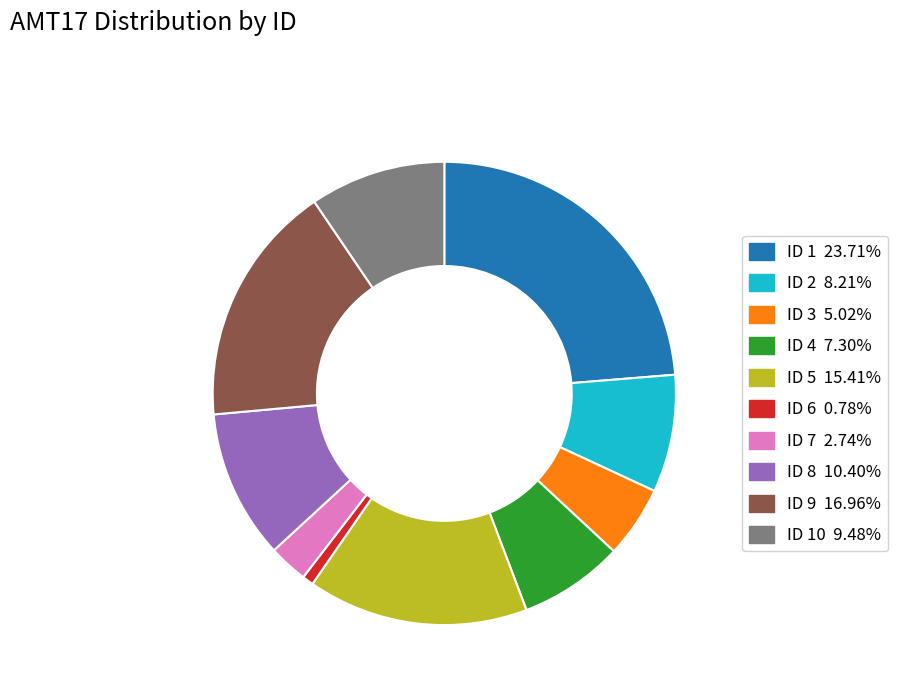

Is there a majority slice in this chart?

No